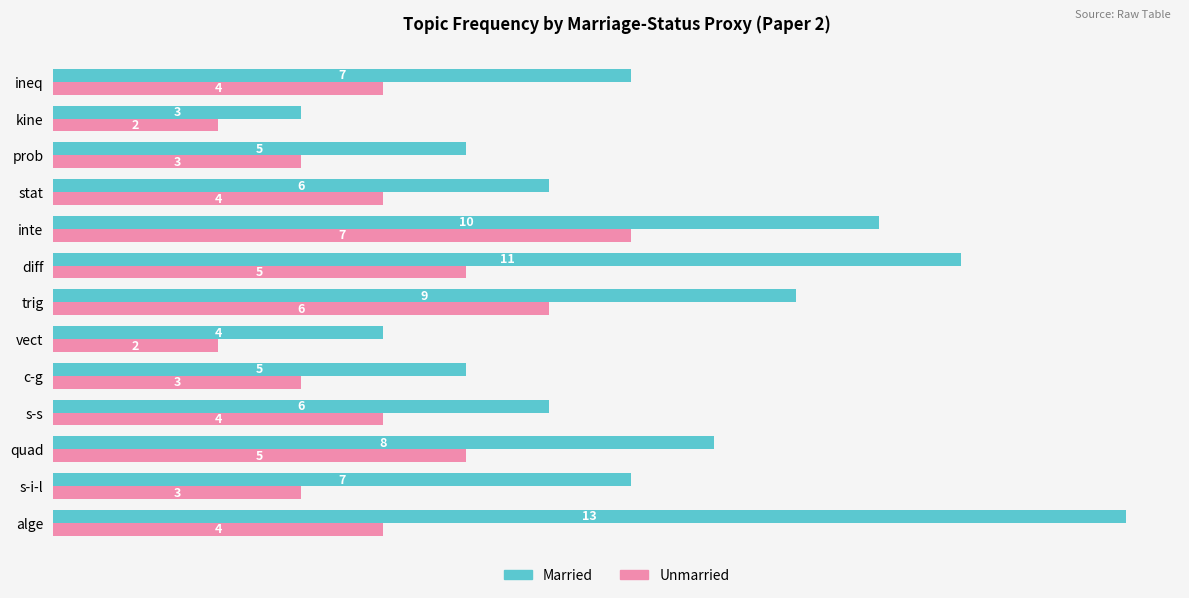

Count the Unmarried values in the range 3 to 5.

9